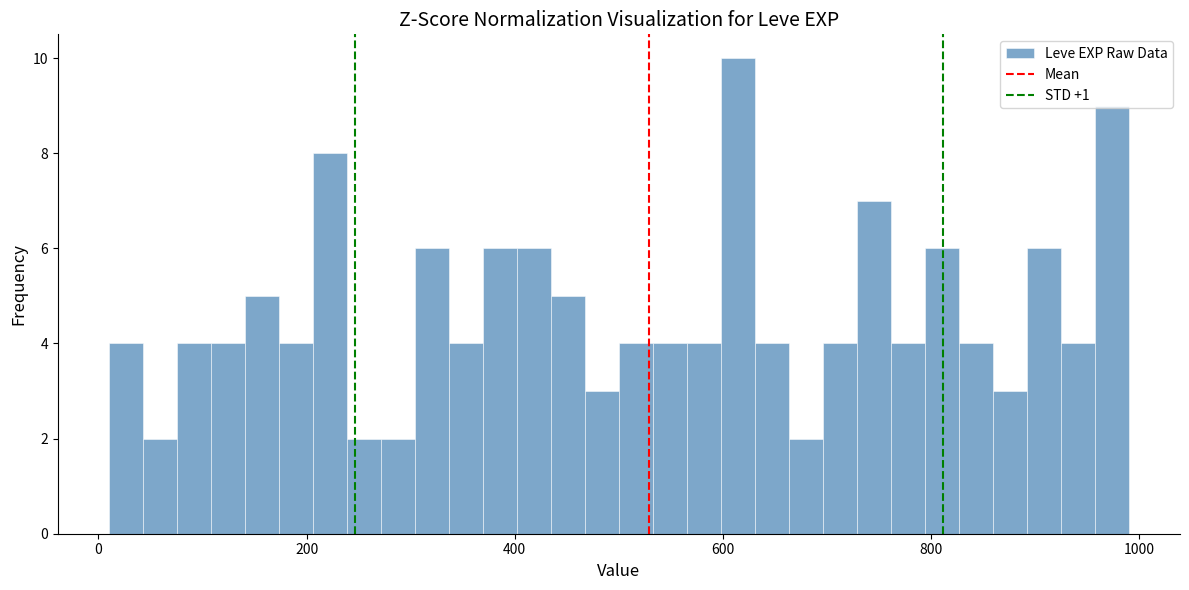

Read against the x-axis, roughly where is the centre of the tallest bar?

620